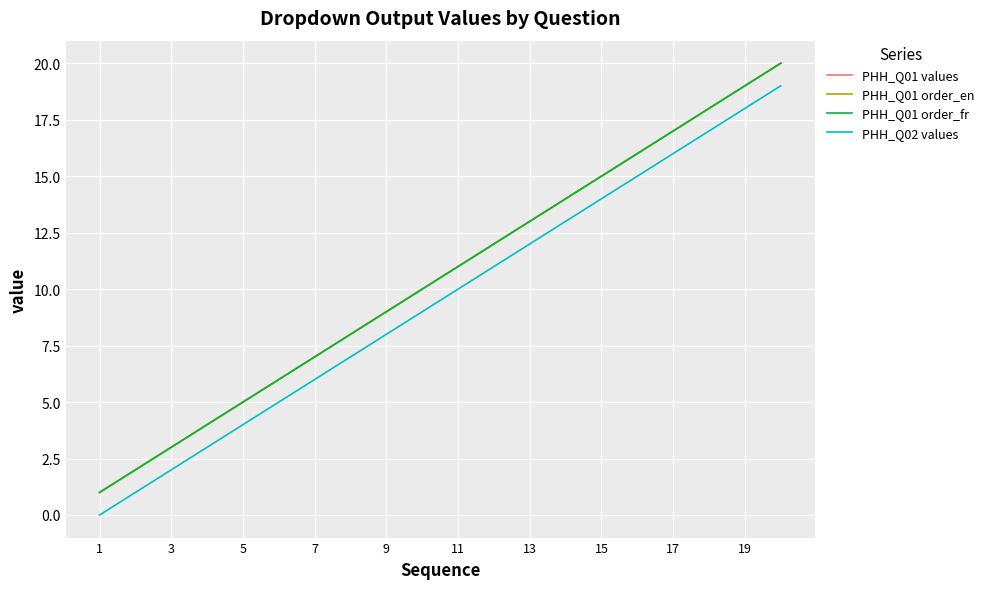

Reading right to left, list all the values displayed in this chart.

PHH_Q01 values: 20	19	18	17	16	15	14	13	12	11	10	9	8	7	6	5	4	3	2	1
PHH_Q01 order_en: 20	19	18	17	16	15	14	13	12	11	10	9	8	7	6	5	4	3	2	1
PHH_Q01 order_fr: 20	19	18	17	16	15	14	13	12	11	10	9	8	7	6	5	4	3	2	1
PHH_Q02 values: 19	18	17	16	15	14	13	12	11	10	9	8	7	6	5	4	3	2	1	0